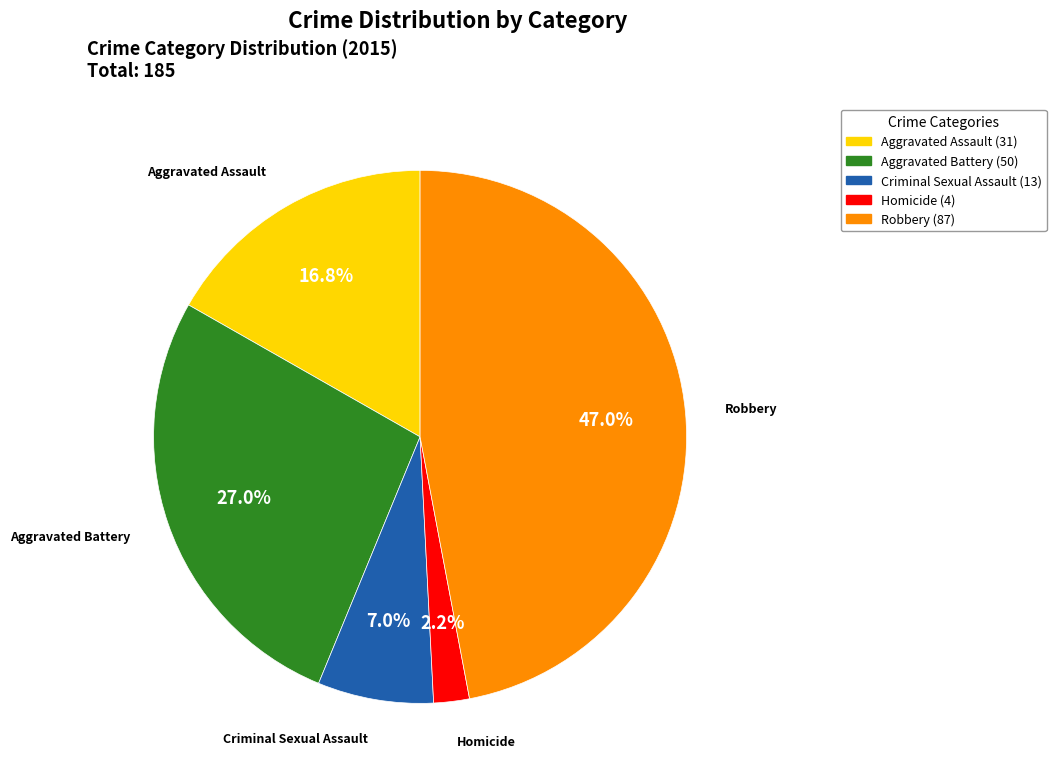

To the nearest percent, what is the average slice percentage?

20%